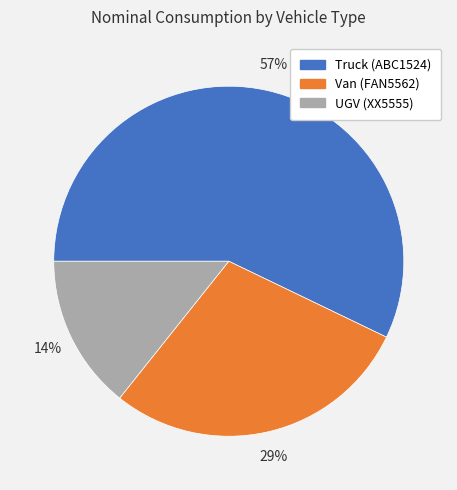

To the nearest percent, what is the average slice percentage?

33%